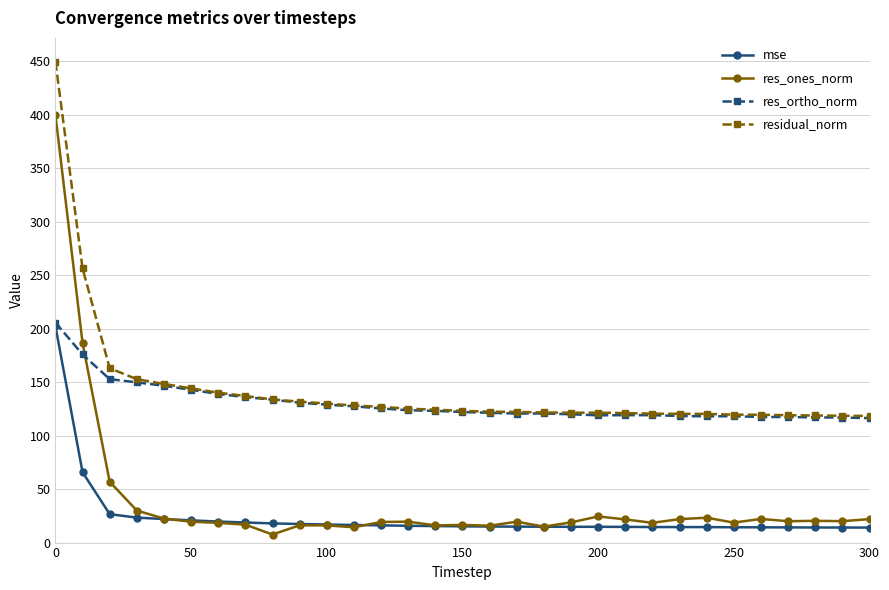

Is this an area chart (filled region under the line)?

No